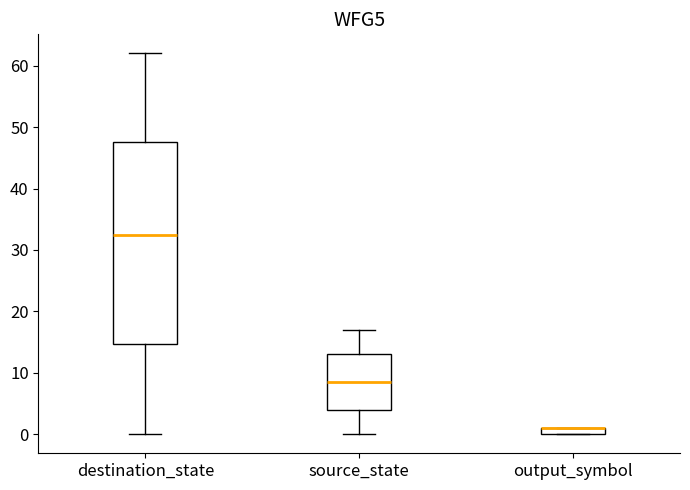

Comparing the boxes themselves (not the whiskers), which one is the tallest?

destination_state